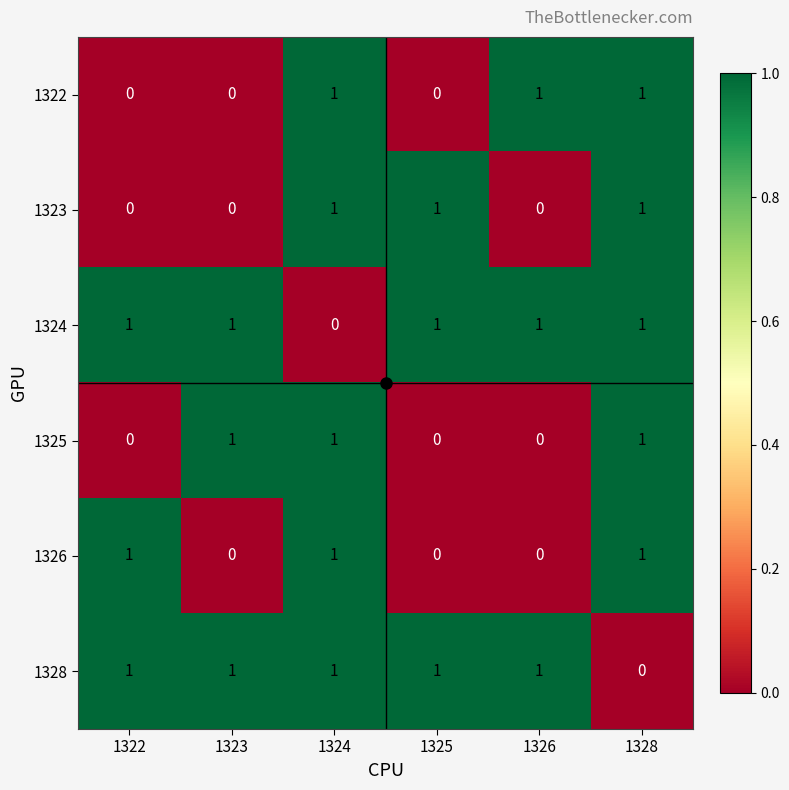

Is it true that 1325 equals 1 at 1328?

True